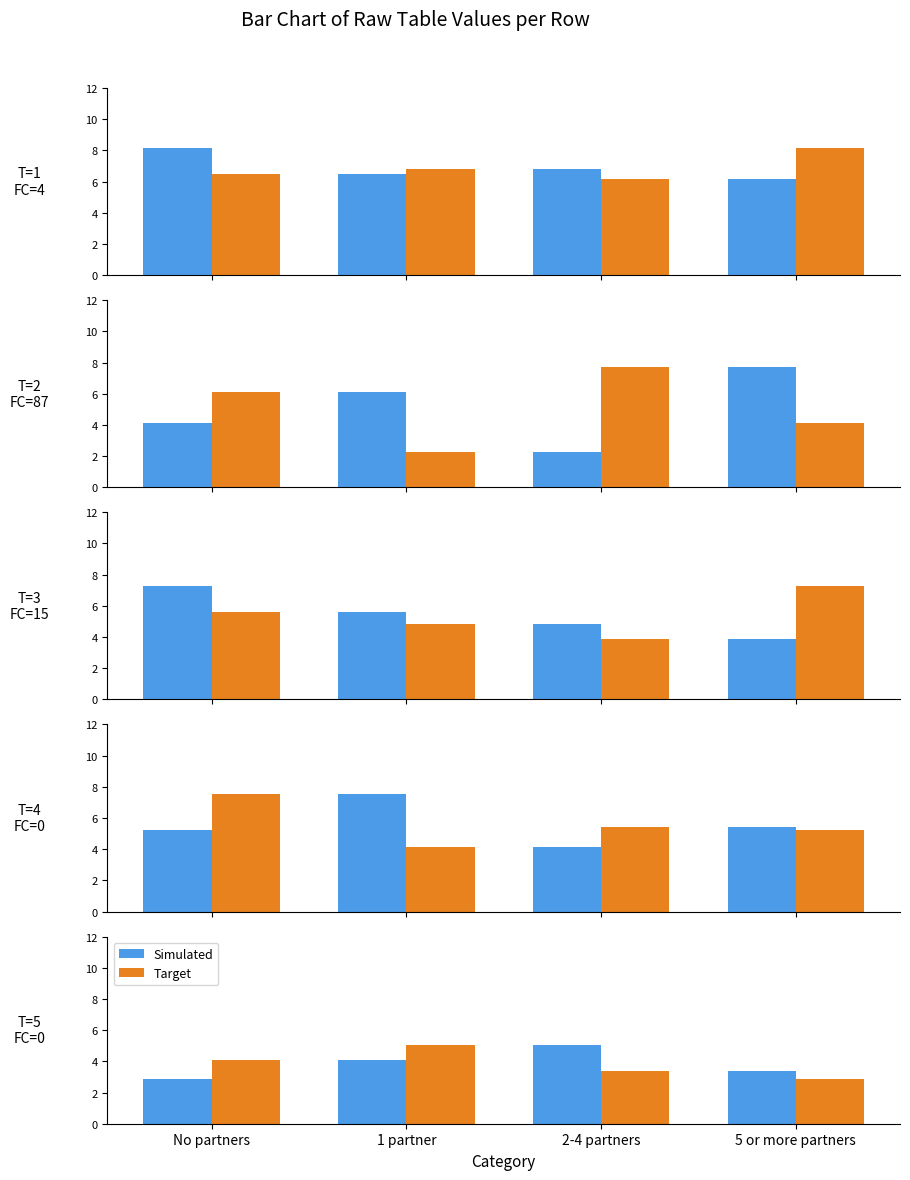

How many values in the Simulated series exceed 4?

2